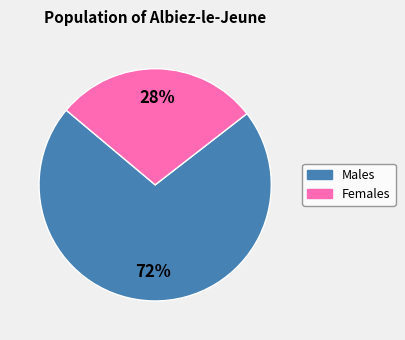

Which slice represents more than half of the pie?

Males